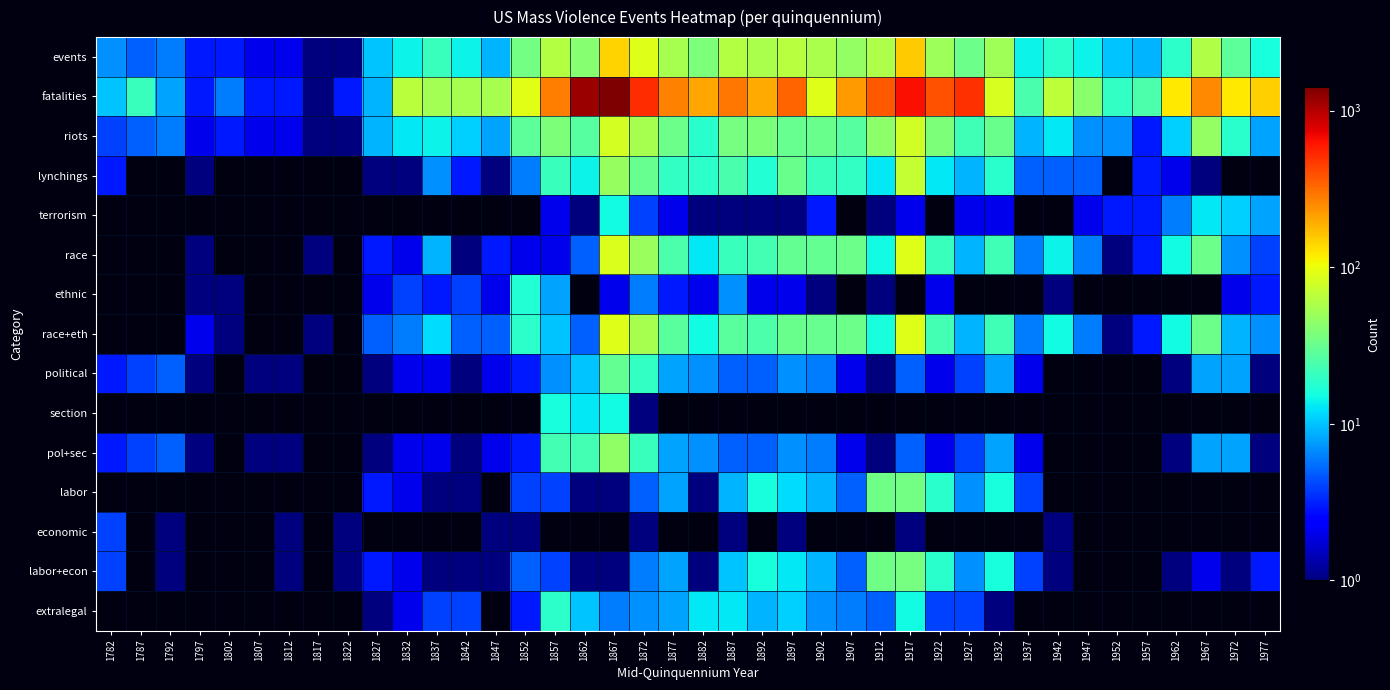

At how many categories does at least one series exceed 1130?

2